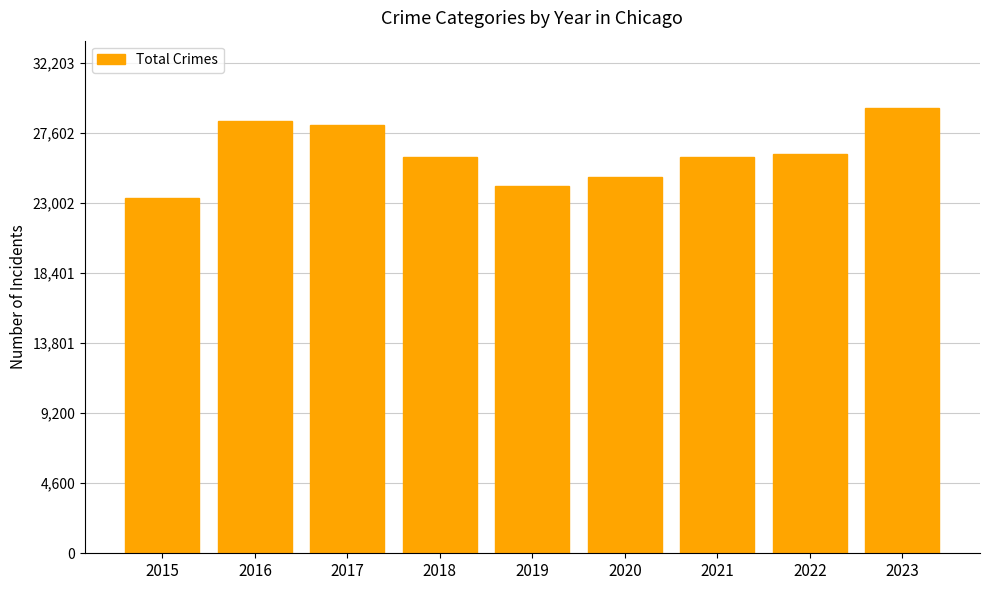

Where is the data nearest to the value 26303?

2022